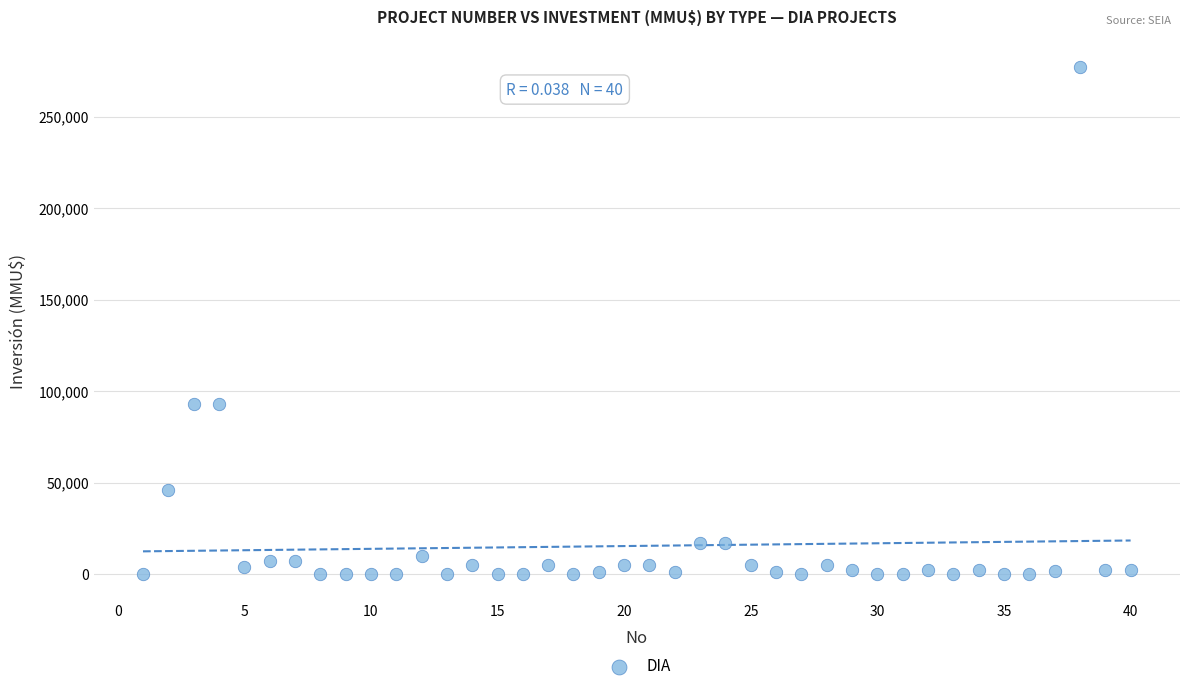

What is the range of Y values (max minus min)?

277000